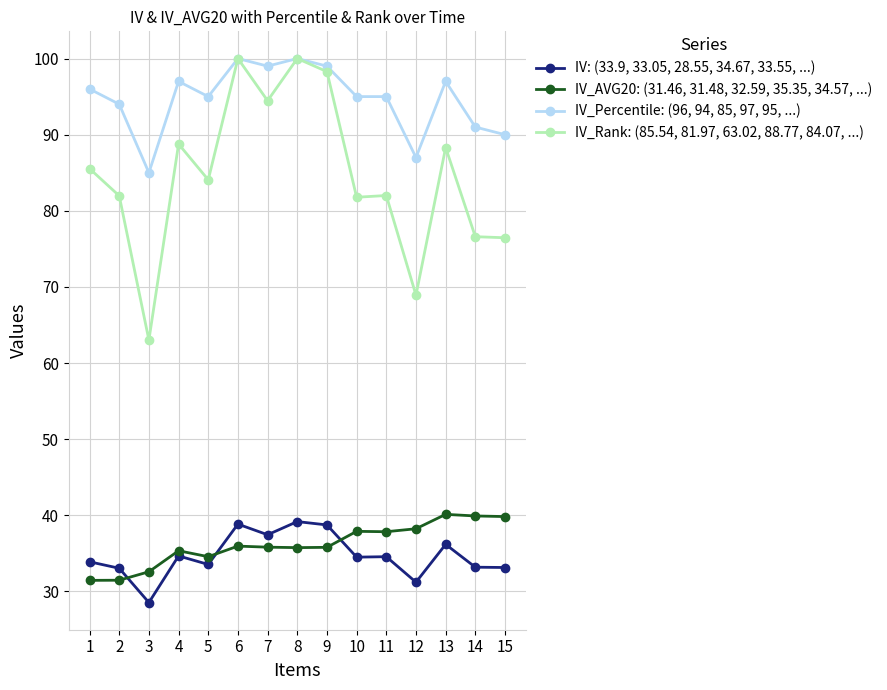

How many lines are shown in the chart?

4